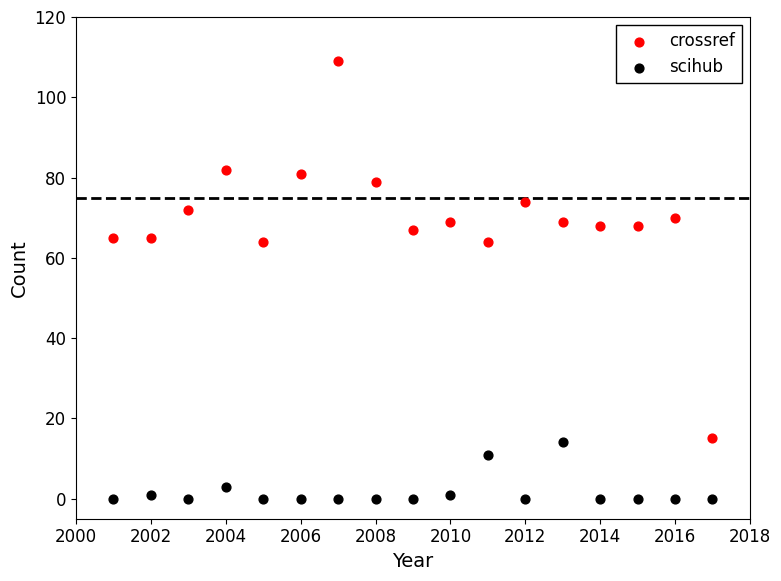

Which series has the largest Y range (max minus min)?

crossref